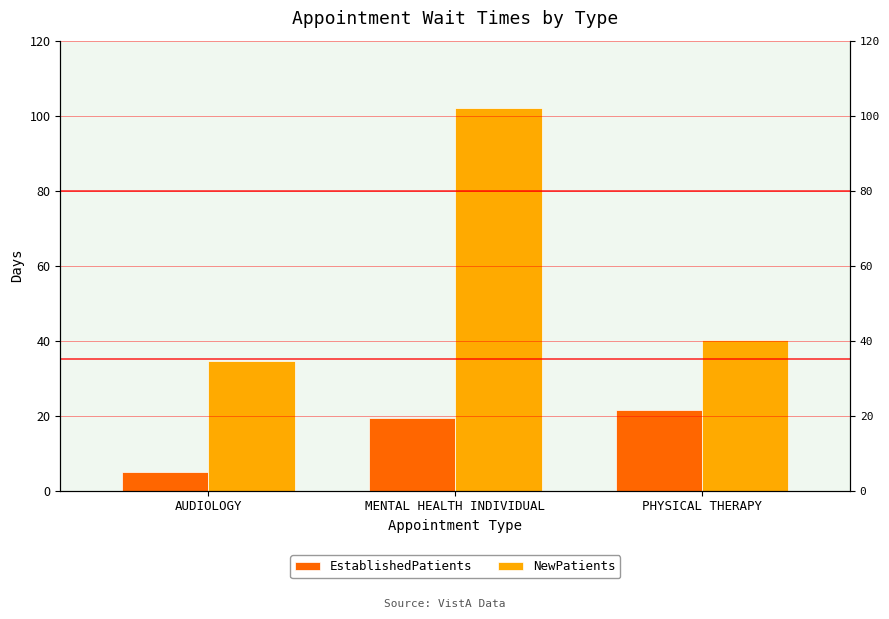

Count the number of data series in this chart.

2